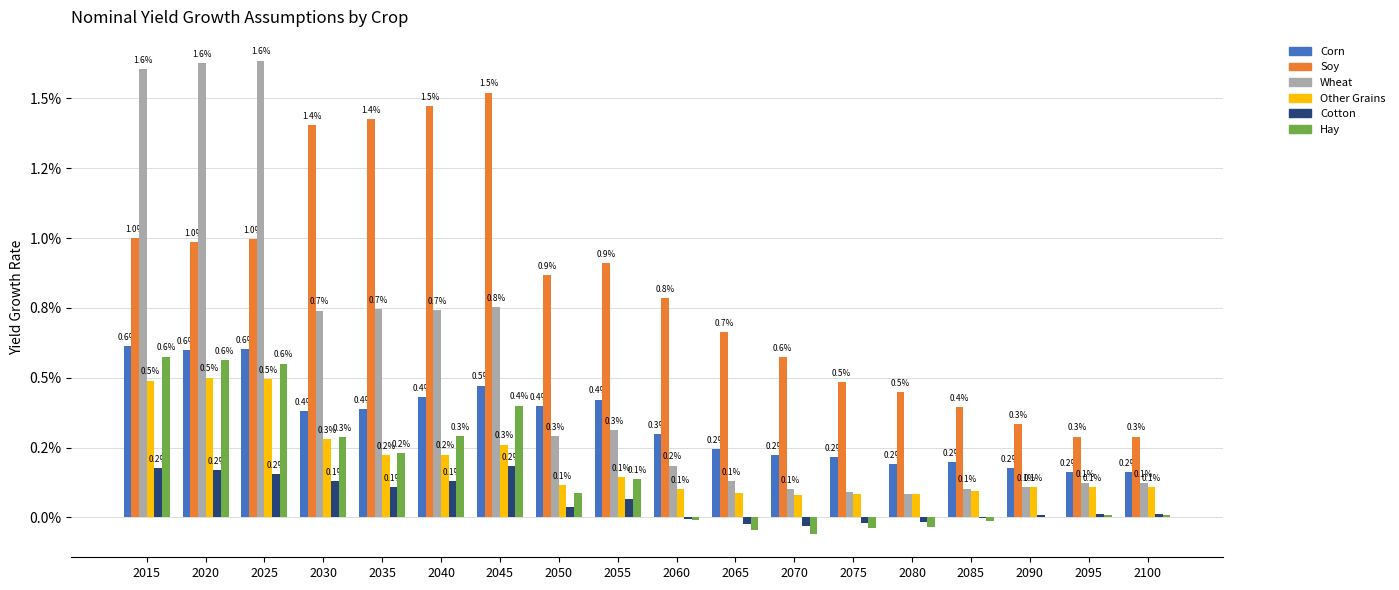

Between 2055 and 2085, which is larger?

2055